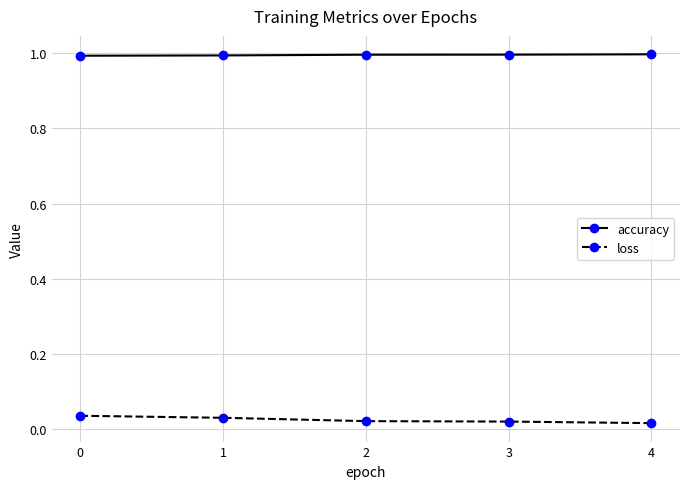

What is the value of the accuracy point at the 4th from the left?

1.0